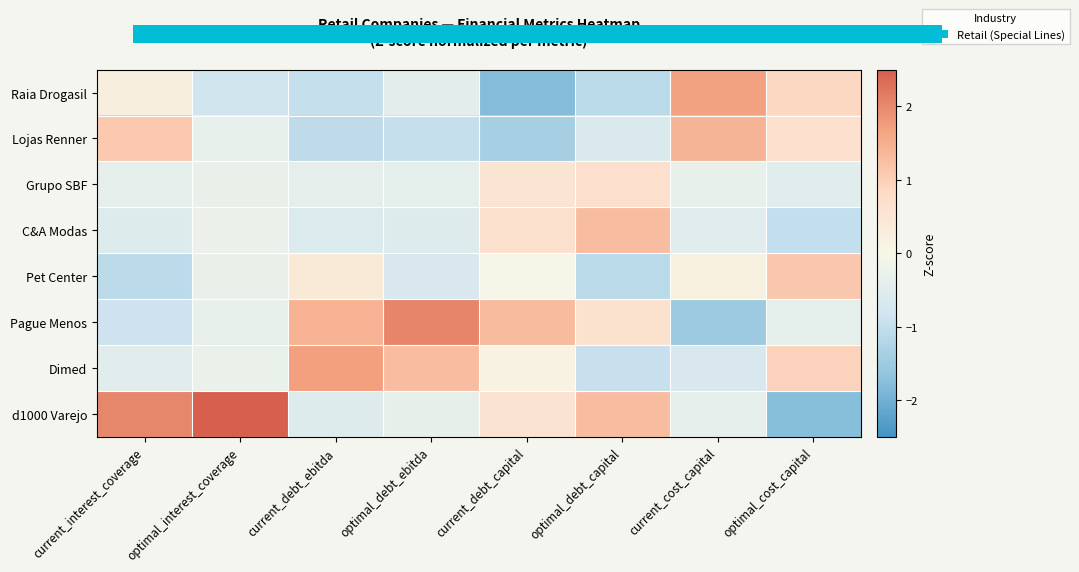

List the series in order of their peak value, lowest first.

Grupo SBF, Pet Center, C&A Modas, Lojas Renner, Raia Drogasil, Dimed, Pague Menos, d1000 Varejo